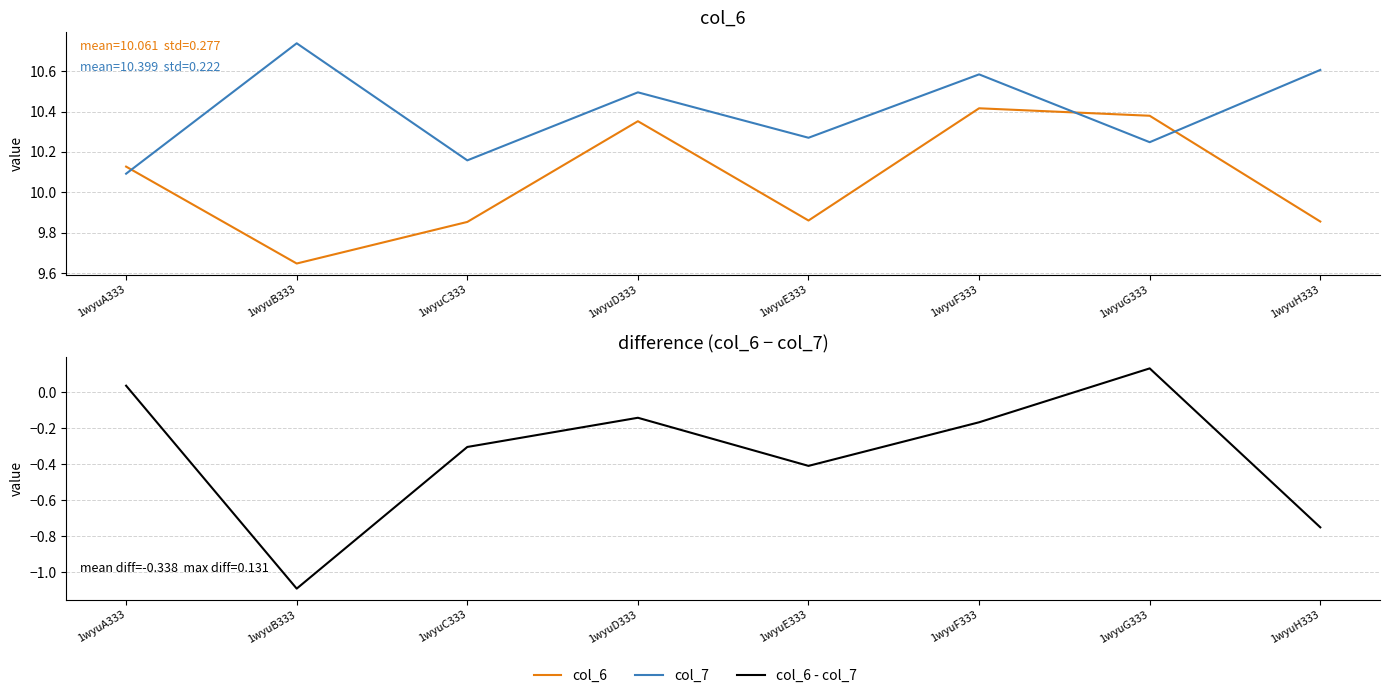

How many negative values does the col_6 - col_7 series have?

6